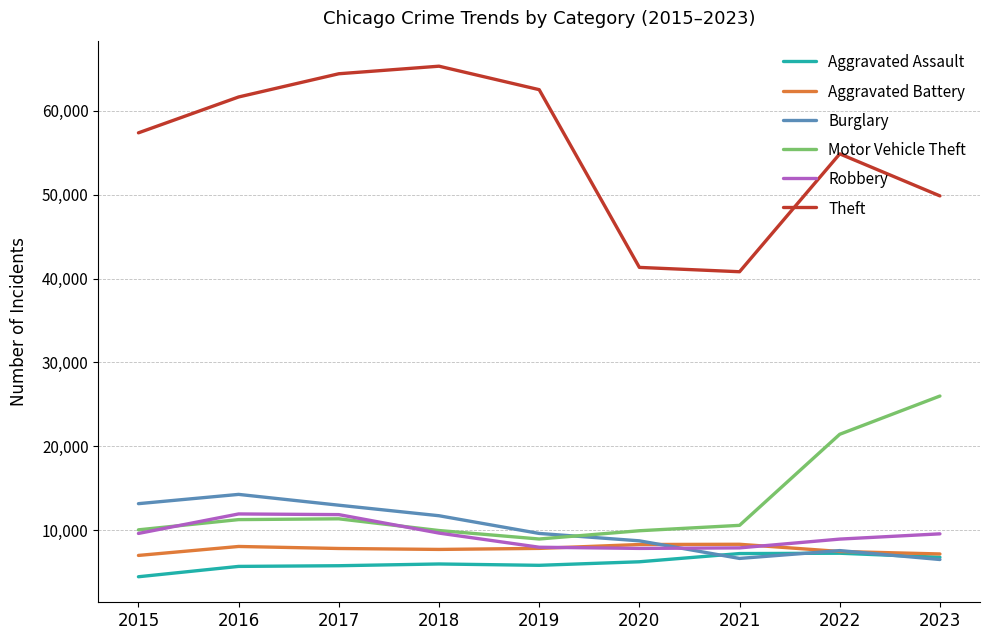

What is the difference between the second highest and second lowest values in the Aggravated Assault series?

1530